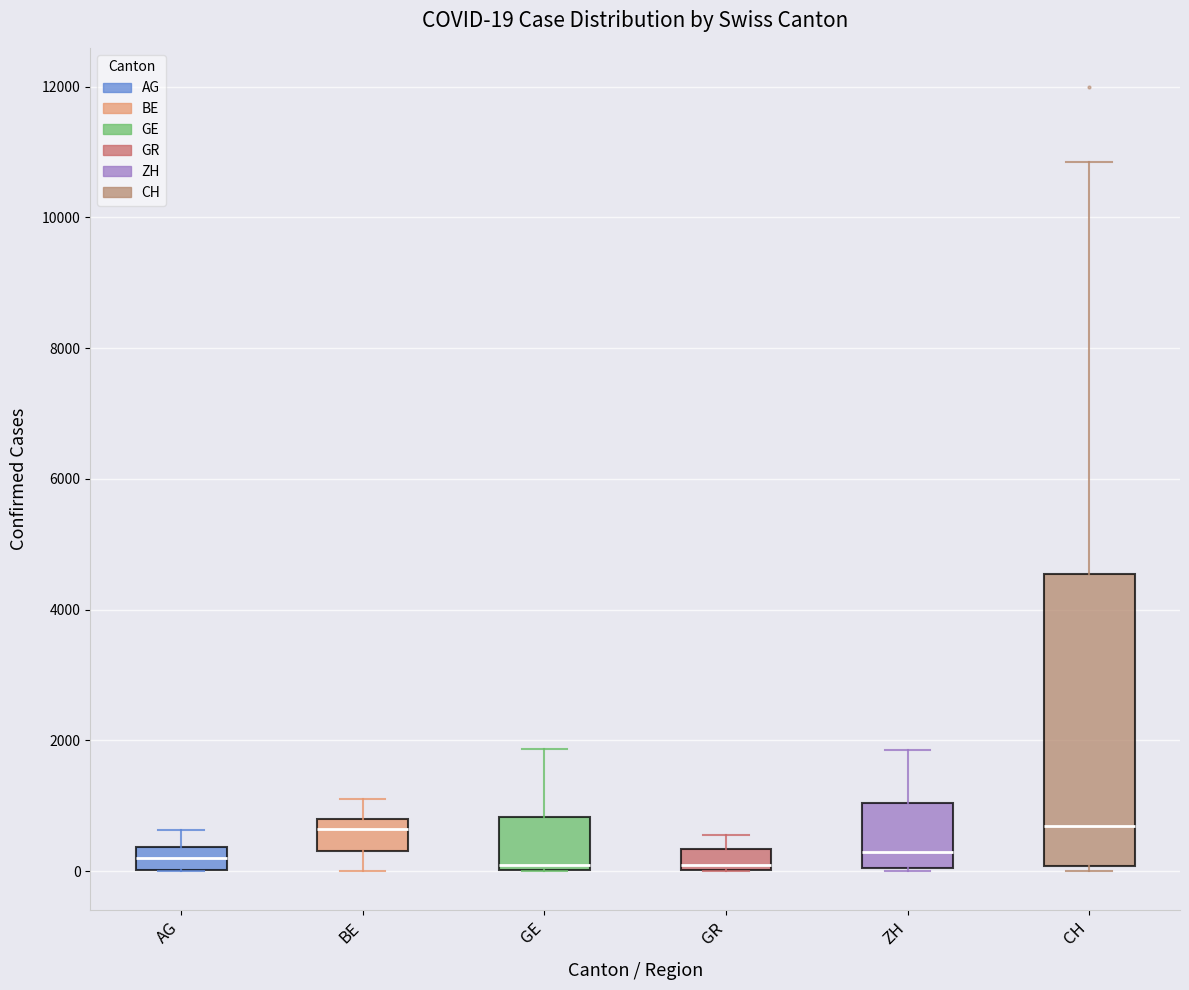

Which box is the tallest, from its lower edge to its upper edge?

CH